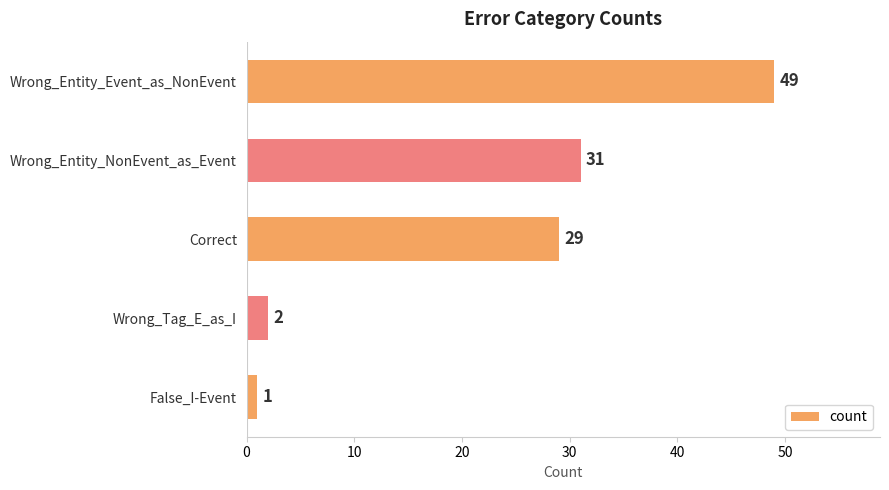

List the labels in order of value, largest first.

Wrong_Entity_Event_as_NonEvent, Wrong_Entity_NonEvent_as_Event, Correct, Wrong_Tag_E_as_I, False_I-Event